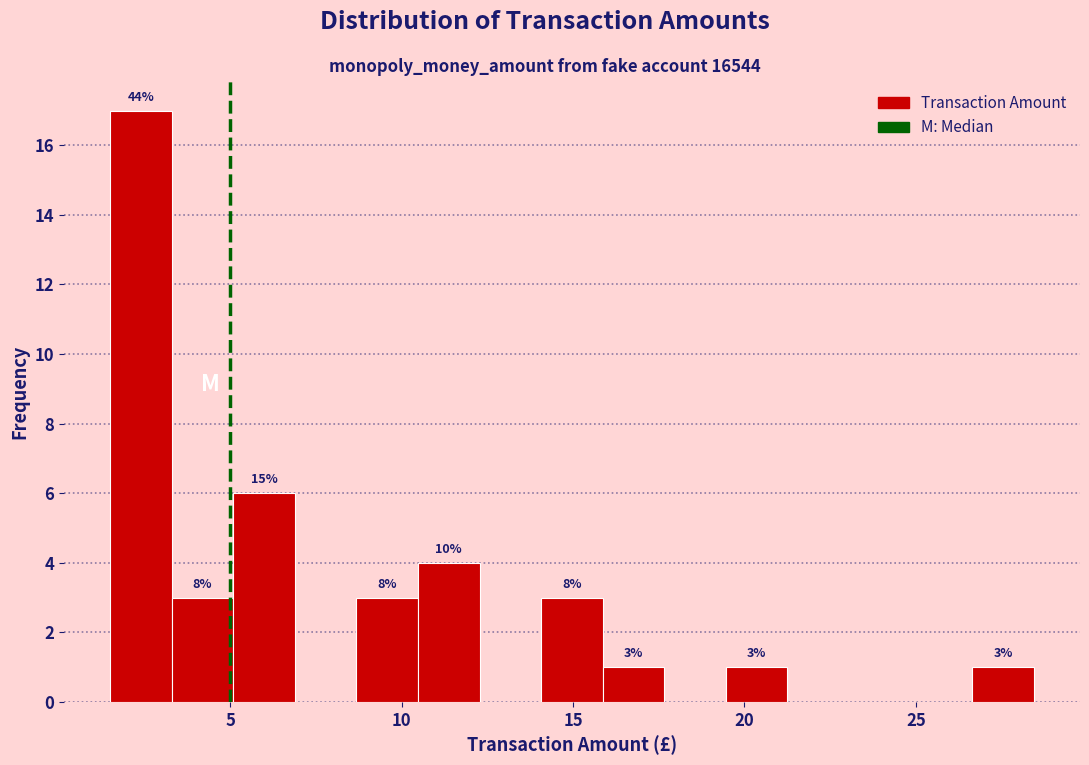

Read against the x-axis, roughly where is the centre of the tallest bar?

2.5